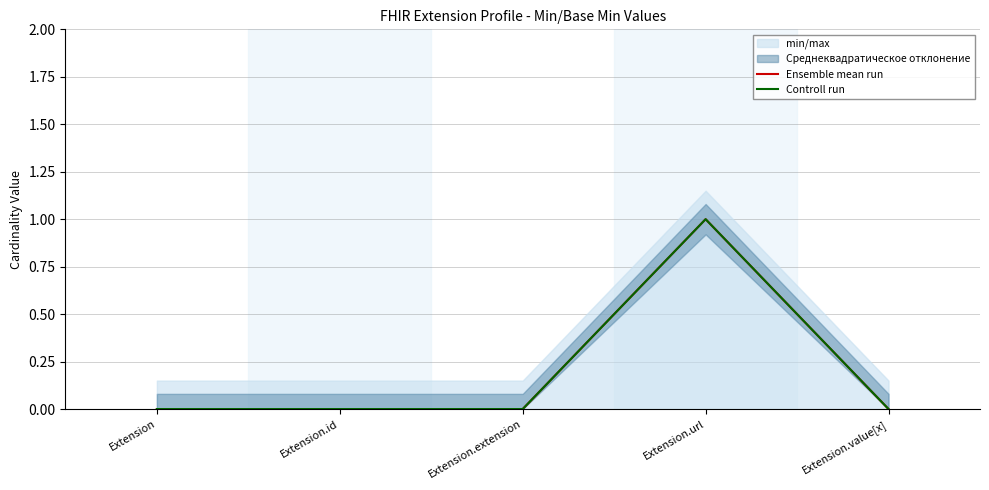

How many data points in Ensemble mean run are above 0?

1